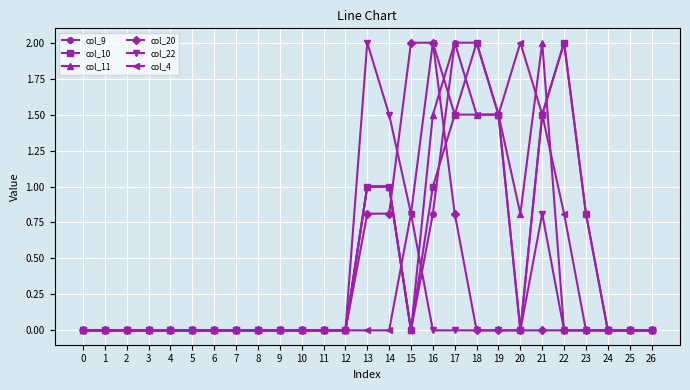

How many categories are shown in the chart?

27